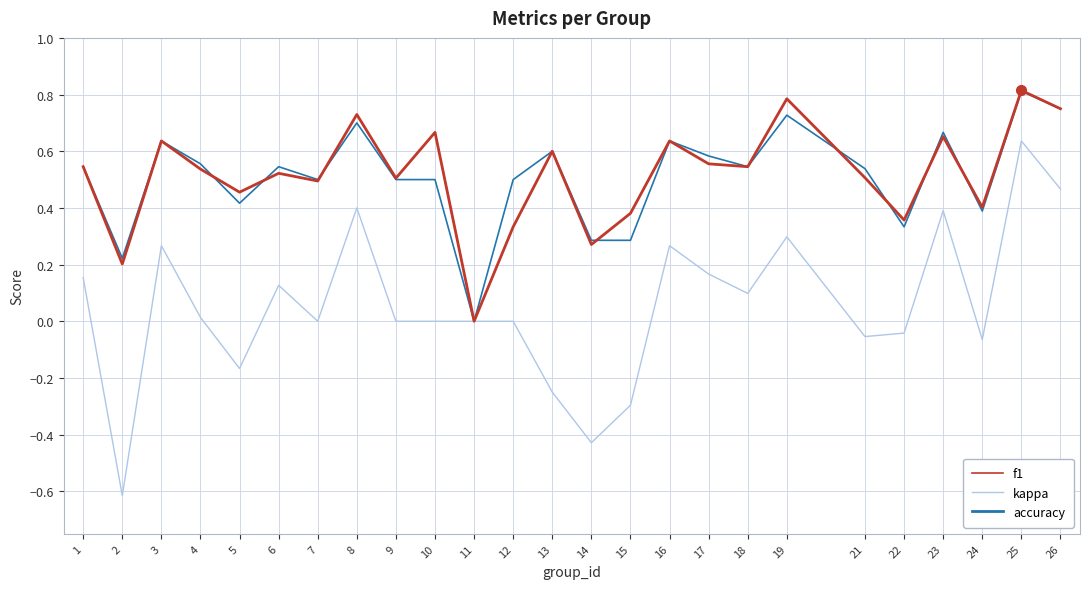

At 4, list the series in order from smallest to largest.

kappa, f1, accuracy